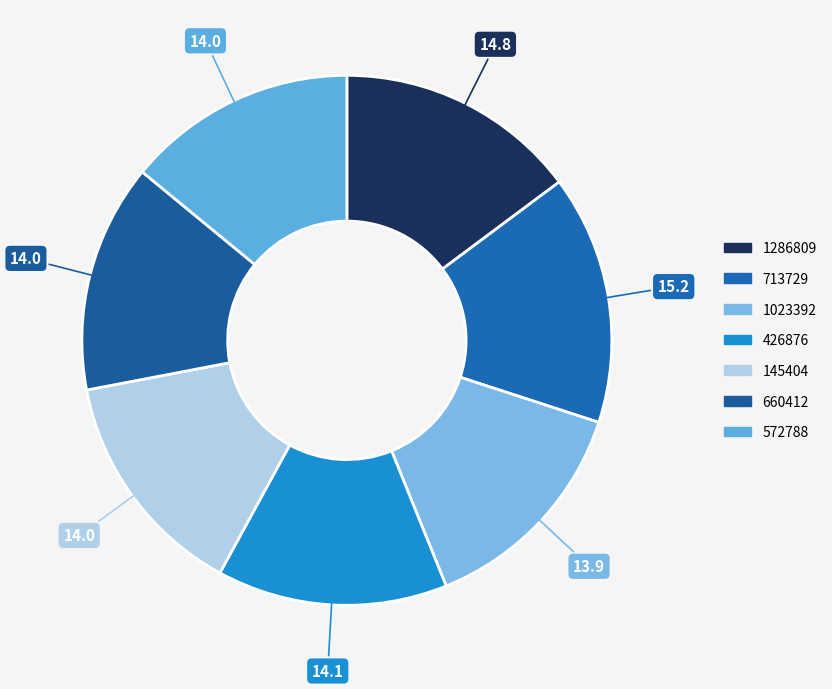

Rank the categories by value from highest to lowest.

713729, 1286809, 426876, 145404, 572788, 660412, 1023392